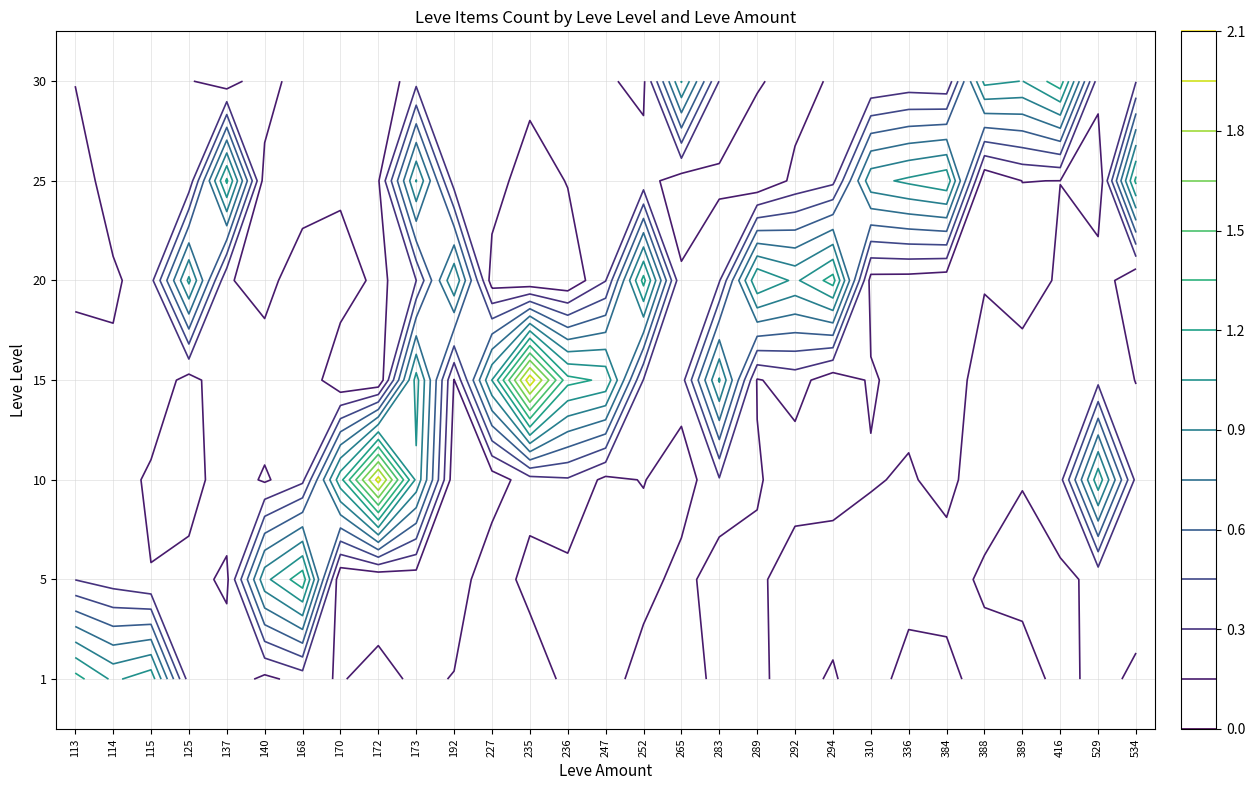

The 247 series shows -1 at 30. True or false?

False